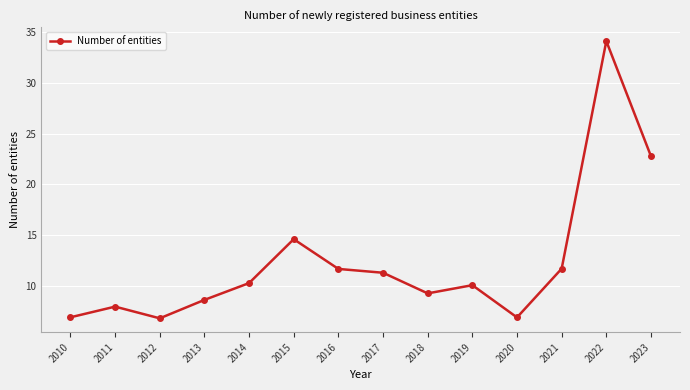

How many data points does each series have?

14